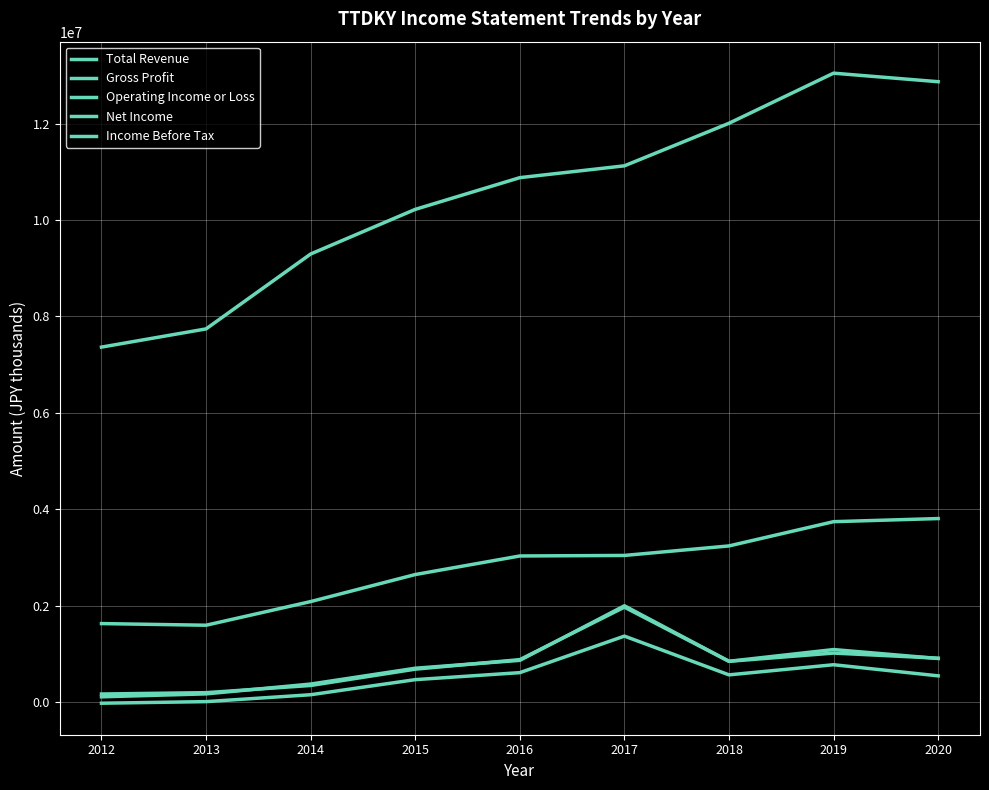

At which category does Operating Income or Loss reach its first local valley?

2018